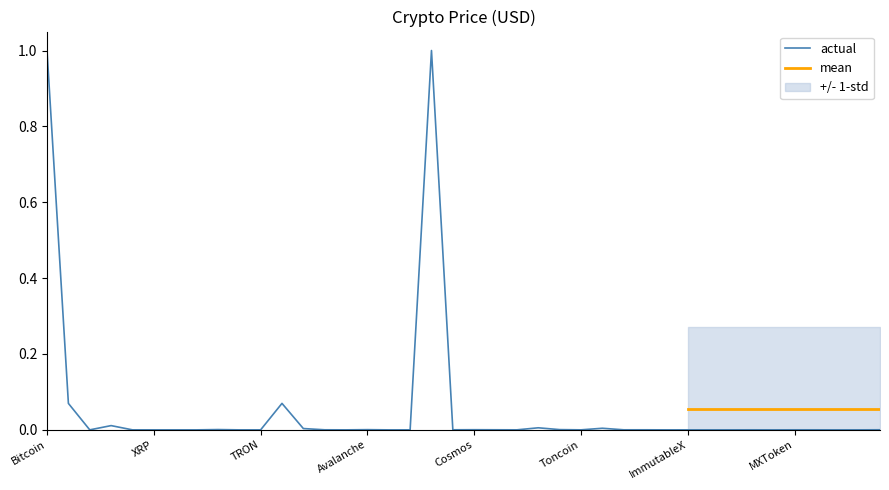

Where is the first local minimum?

TetherUSD